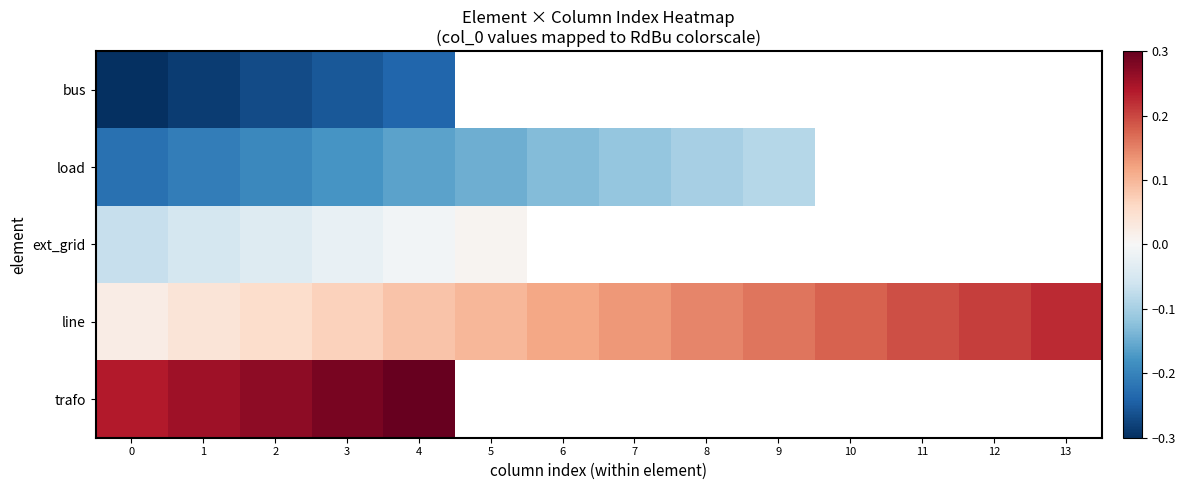

What is the difference between the maximum and minimum values in the line series?

0.2